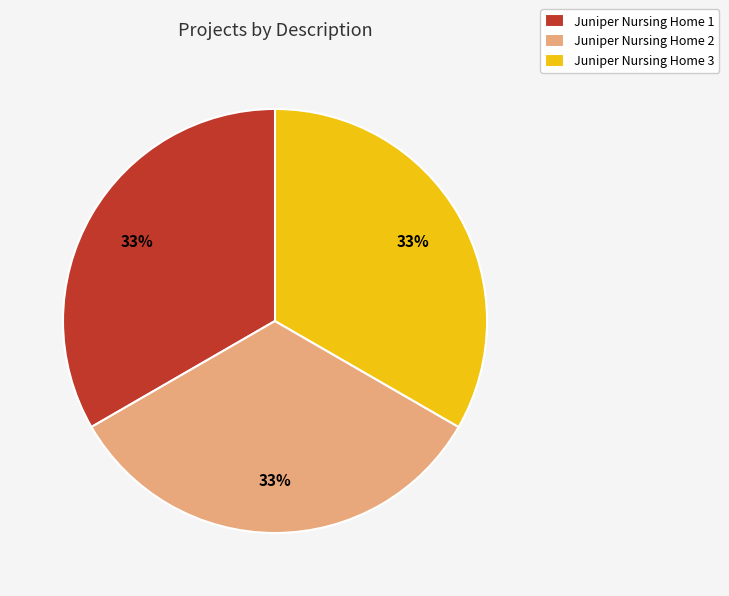

The Juniper Nursing Home 1 slice represents 33% of the pie. True or false?

True